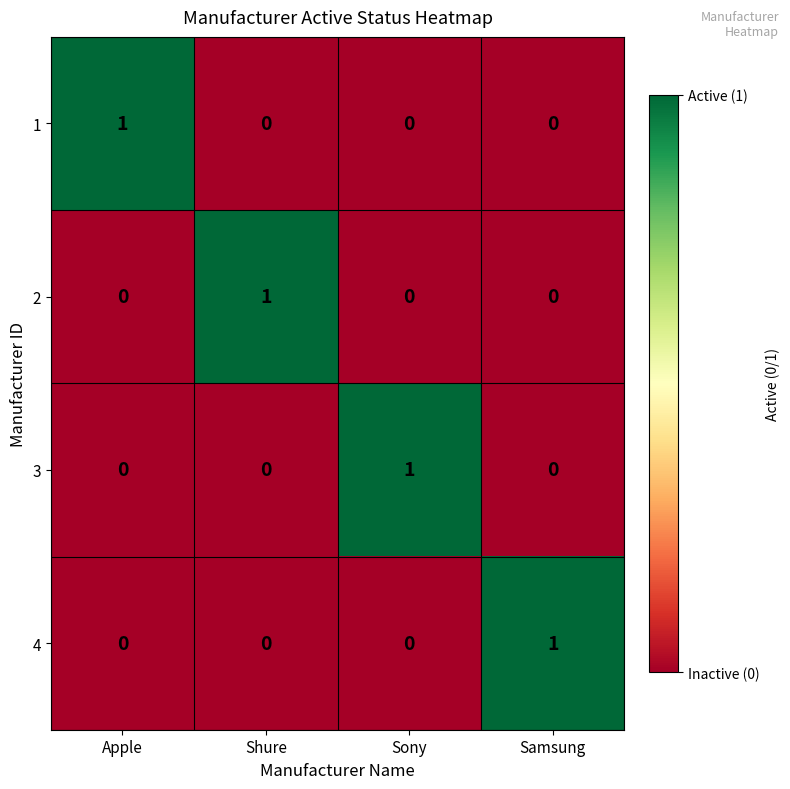

True or false: 1 has a value of 0 at Sony.

True